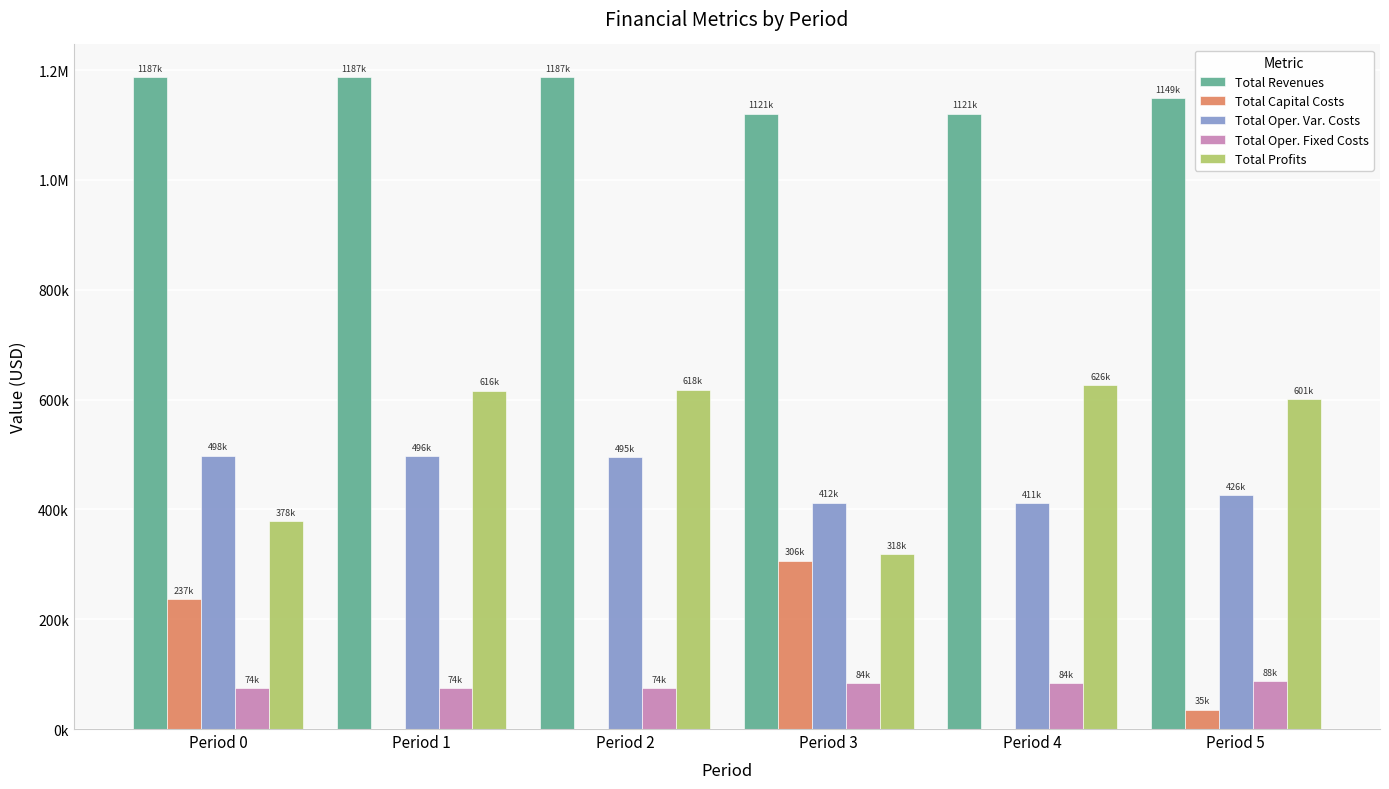

What is the difference between the highest and lowest values at Period 0?

1112803.4